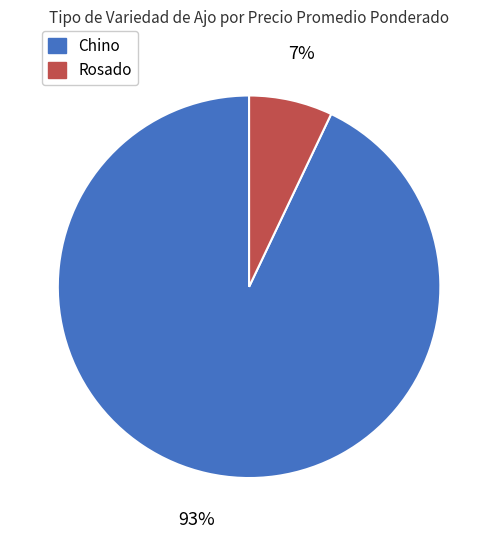

Is there any slice that represents more than half of the pie?

Yes